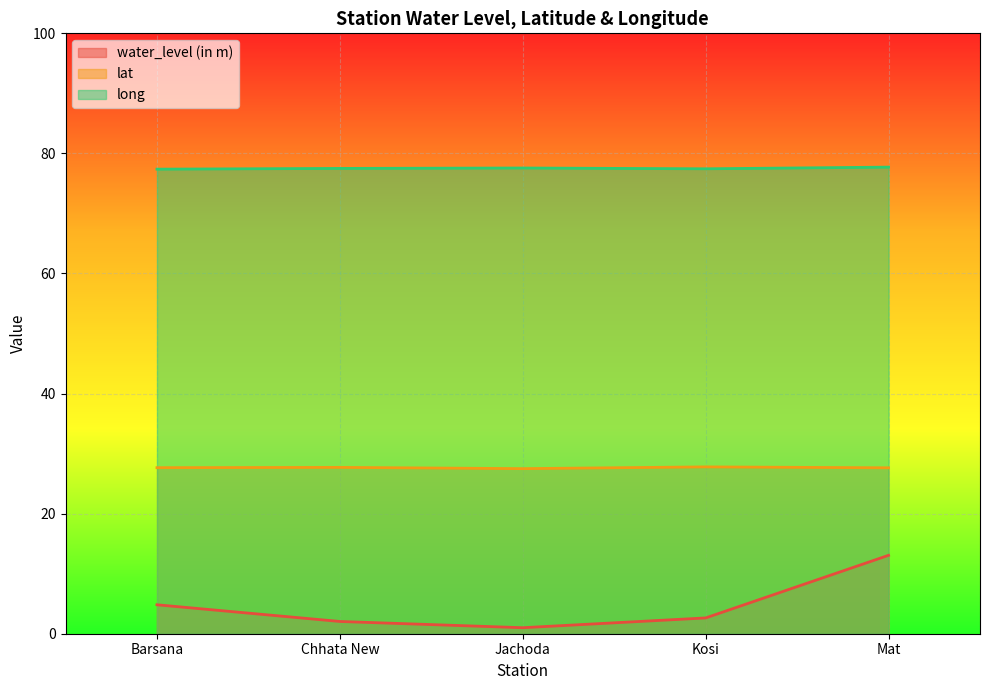

How many lines are shown in the chart?

3